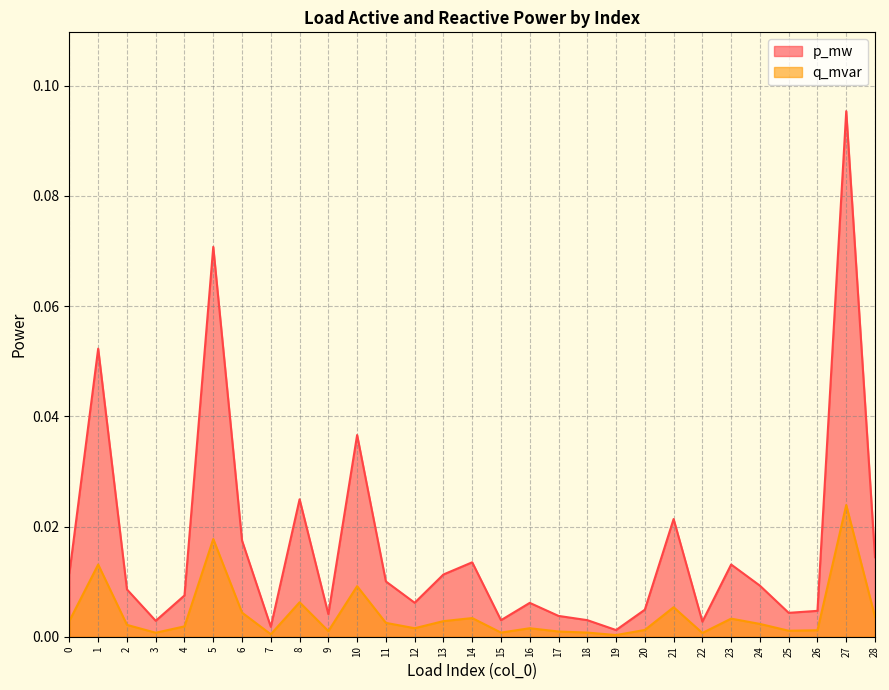

True or false: p_mw and q_mvar intersect in this chart.

False